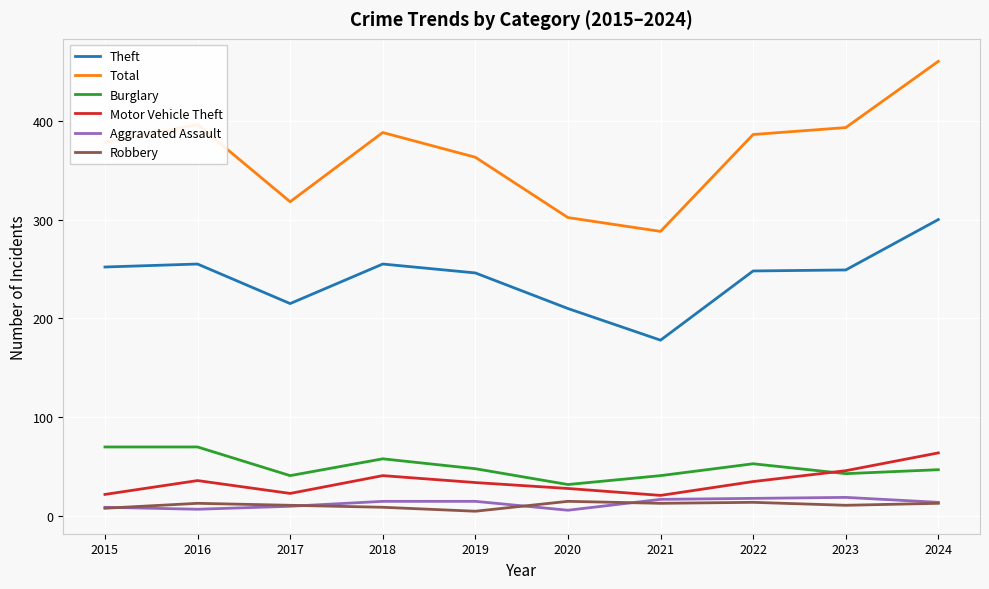

True or false: Theft and Burglary intersect in this chart.

False